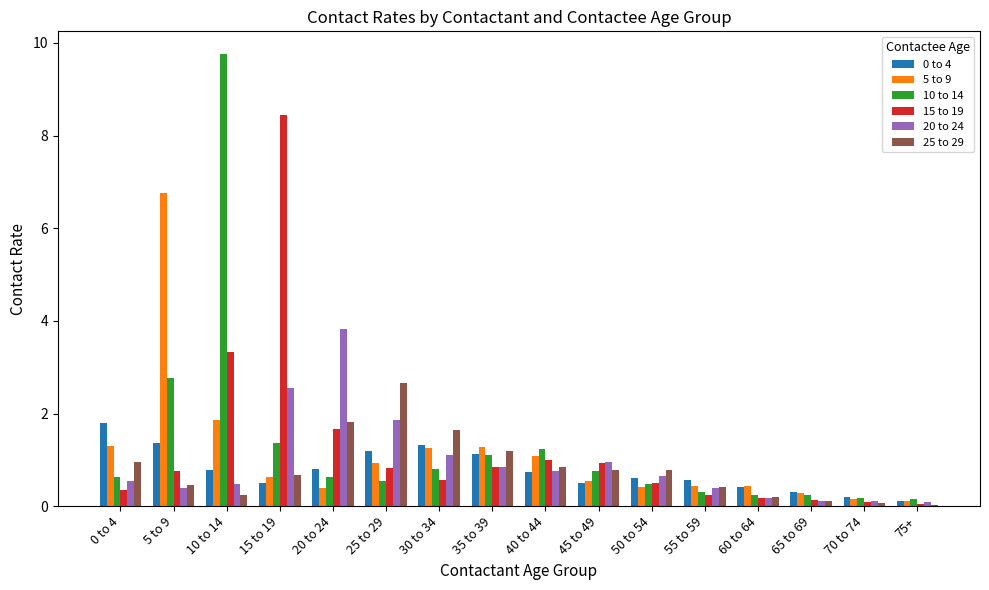

What is the label of the 4th bar from the left?

15 to 19